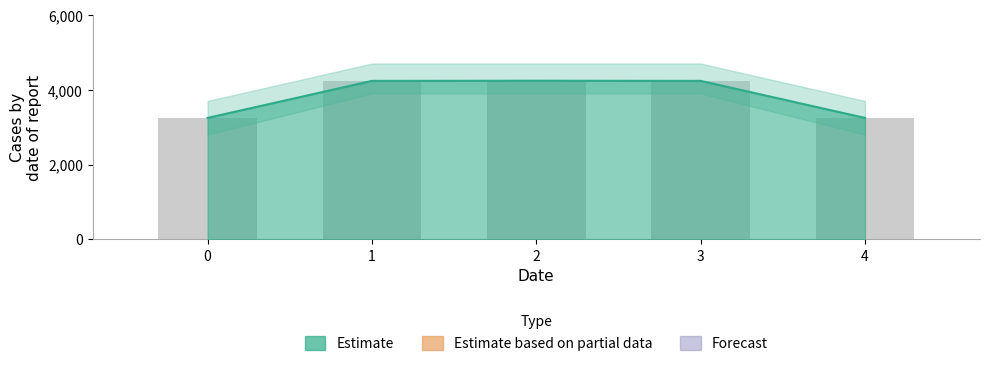

What is the greatest value displayed?

4240